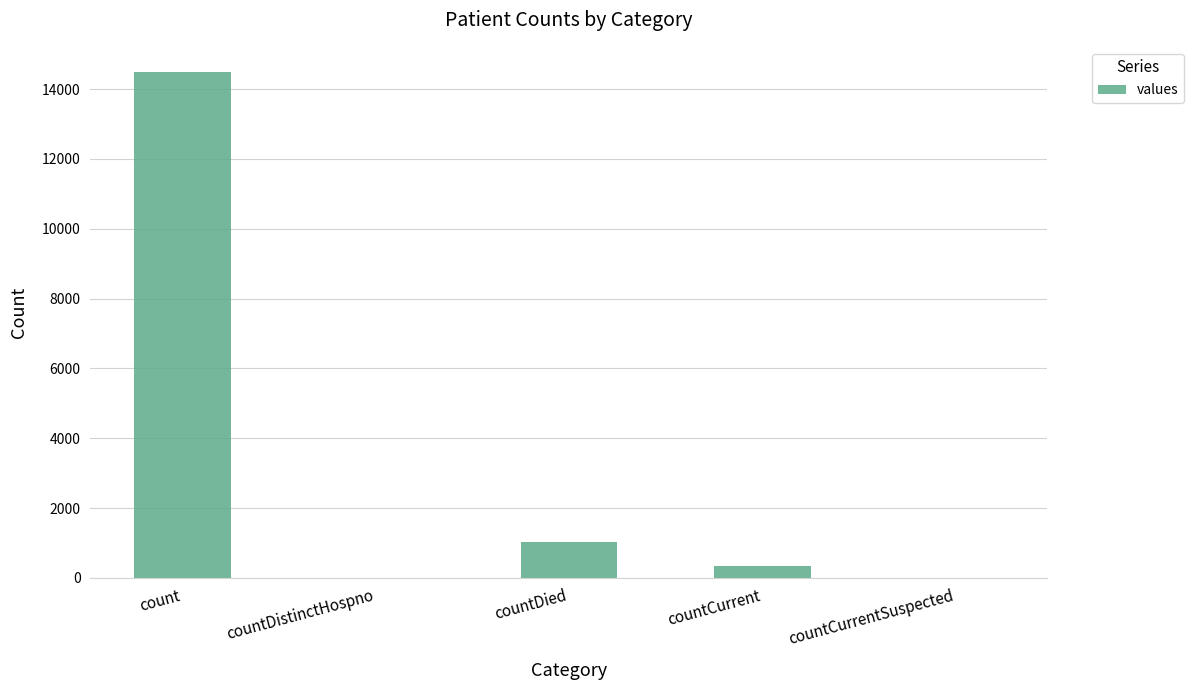

What is the sum of all values?

15866